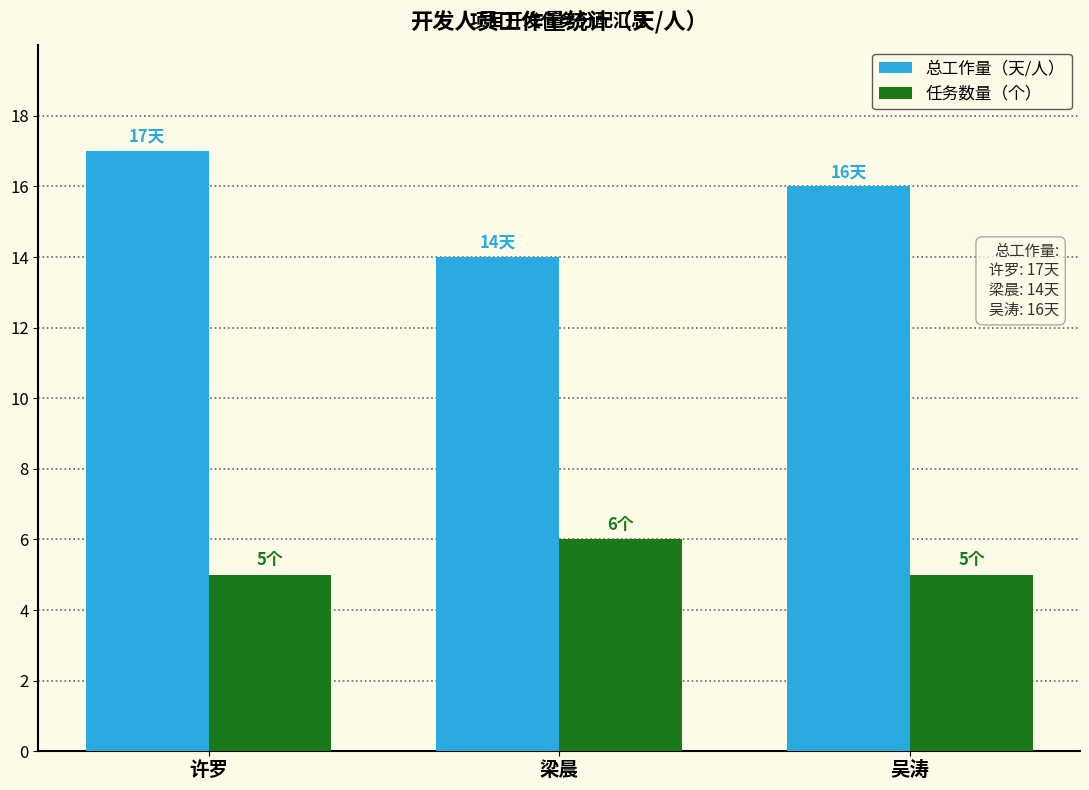

What is the sum of all 总工作量（天/人） values?

47